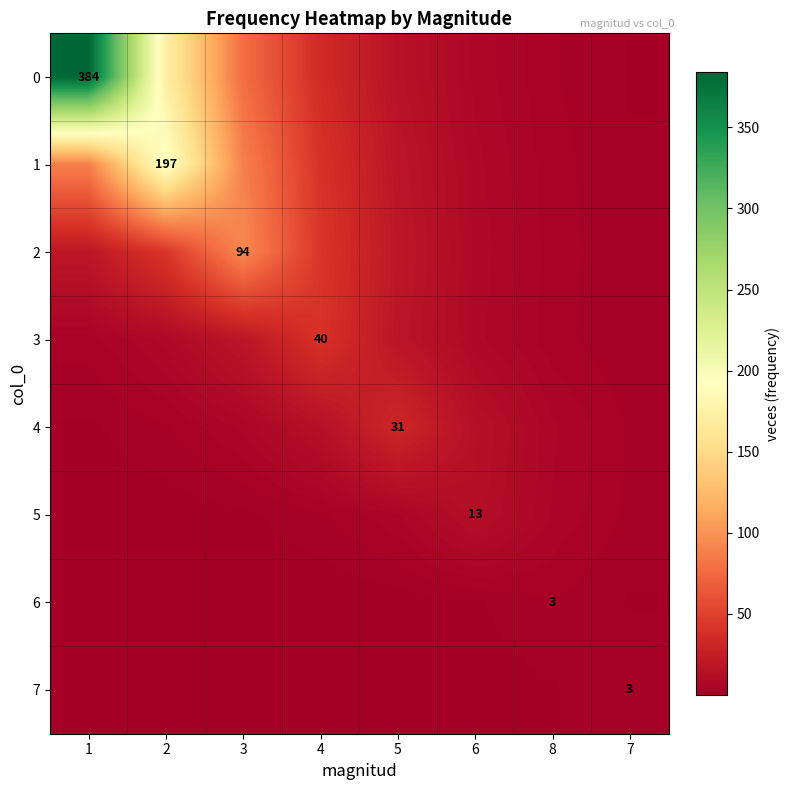

The value of 5 at 2 is 0.5. True or false?

True